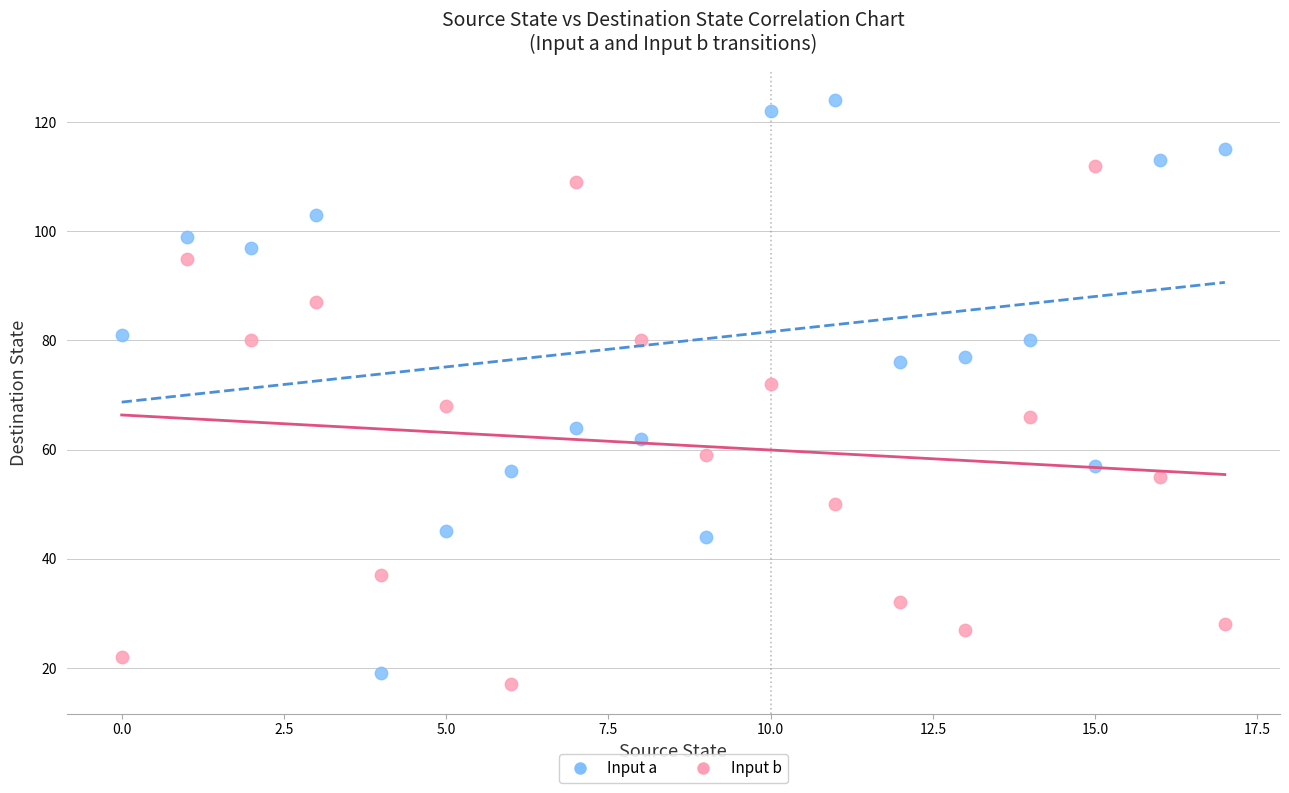

Across all data points, what is the range of Y values (max minus min)?

107